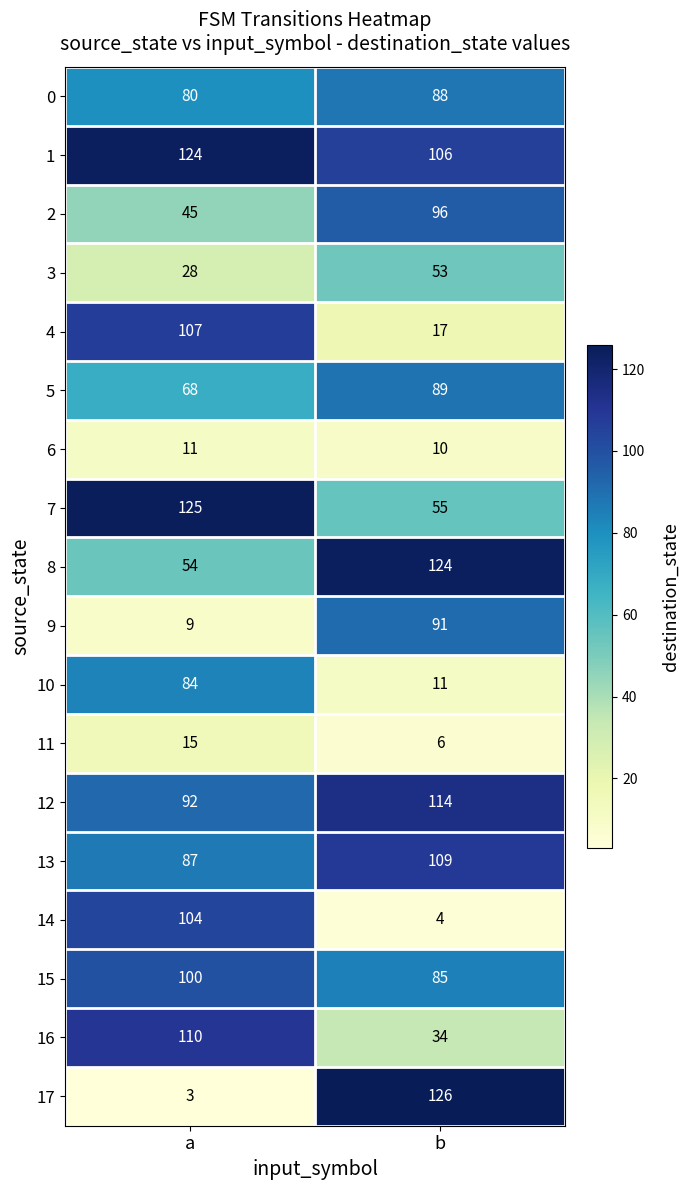

At how many categories does at least one series exceed 11?

2